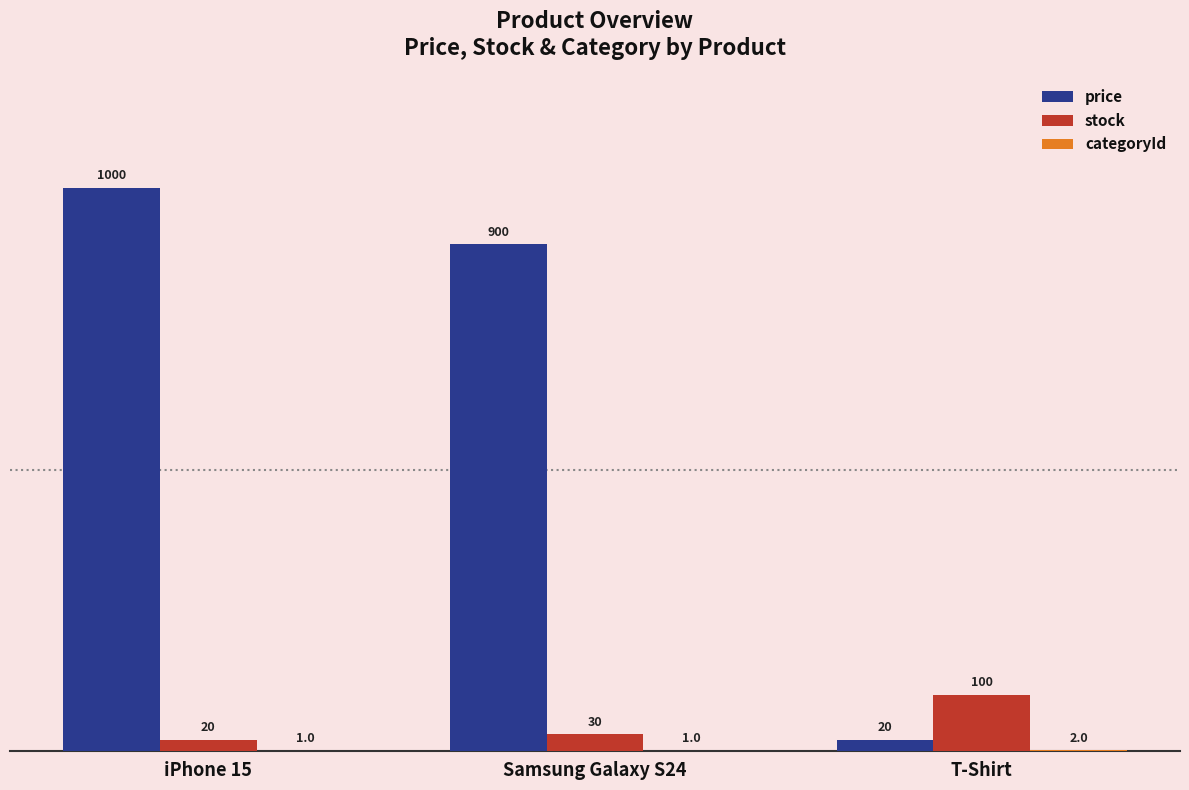

What is the sum of all stock values?

150.0